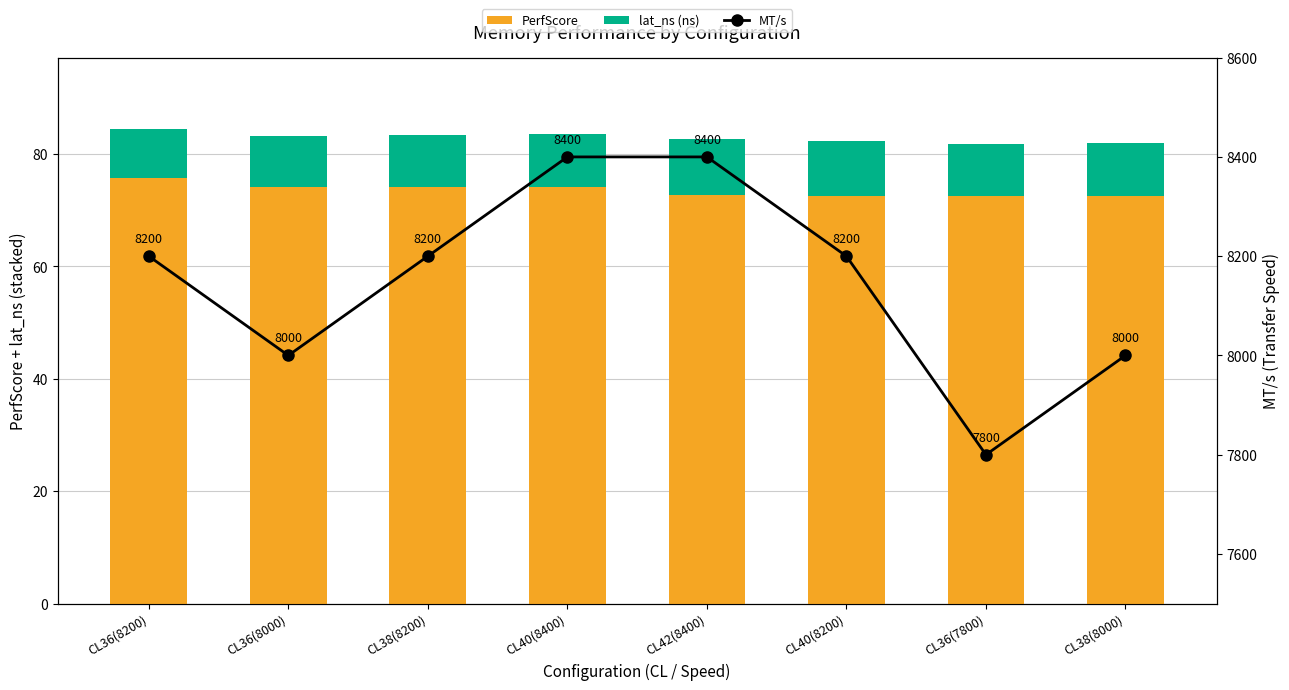

What are all the series names shown in the legend?

PerfScore, lat_ns (ns), MT/s